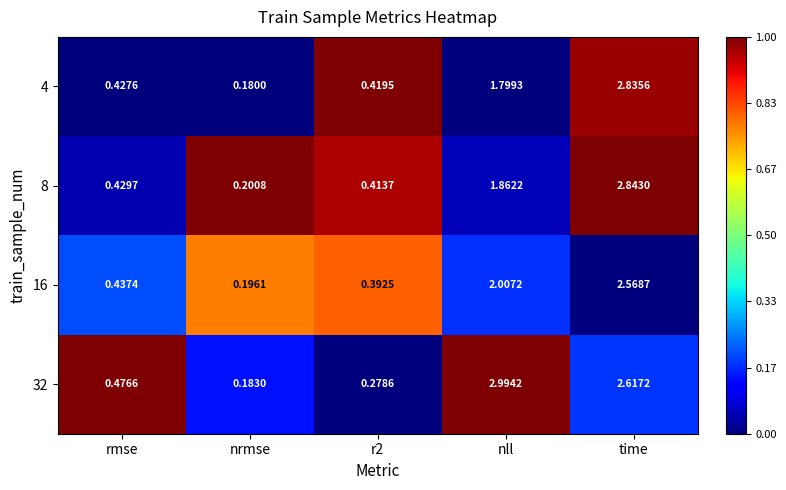

Count the number of data series in this chart.

4